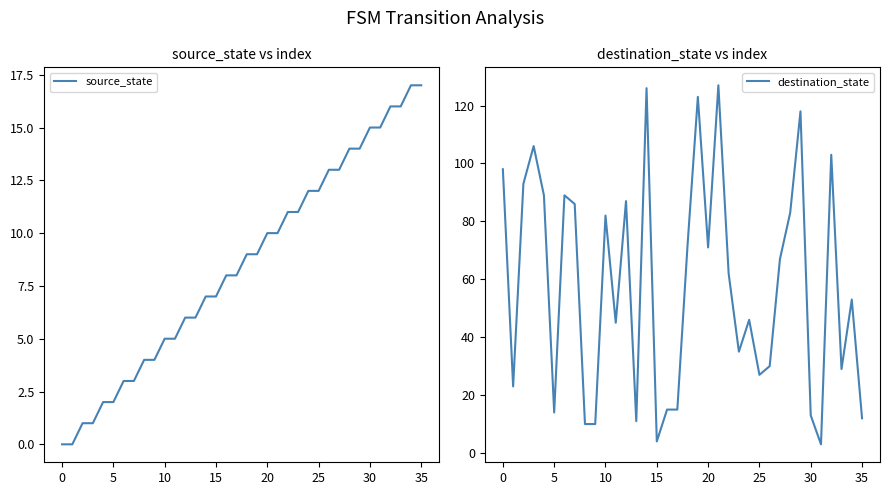

How many lines are shown in the chart?

2